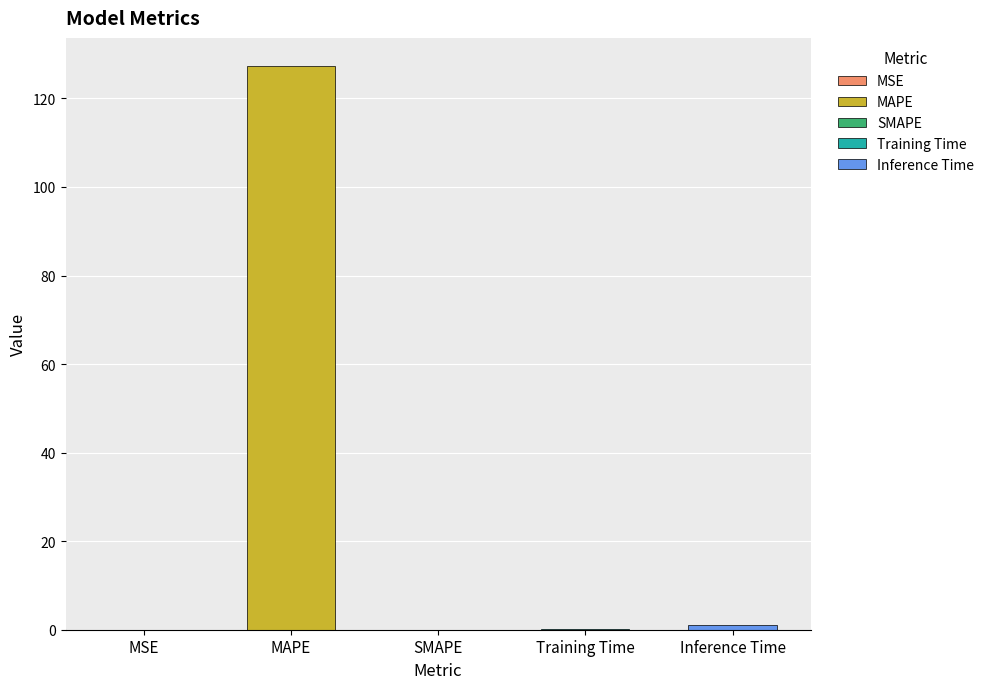

How many positive values are there?

4